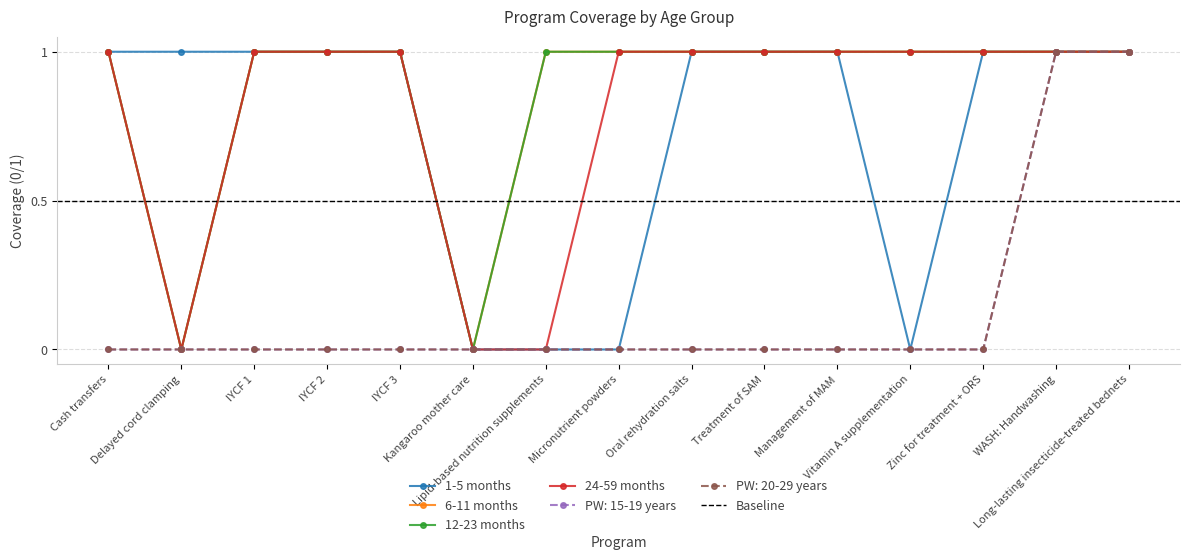

Which series has the largest total across all categories?

6-11 months